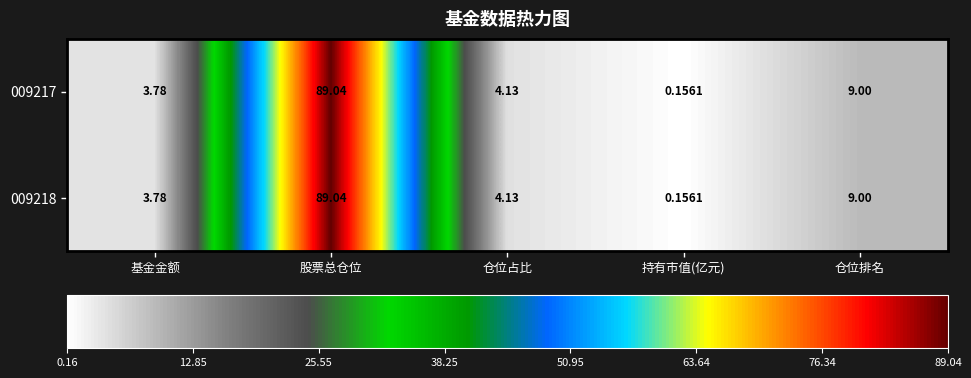

Rank the categories by 009217 value from lowest to highest.

持有市值(亿元), 基金金额, 仓位占比, 仓位排名, 股票总仓位